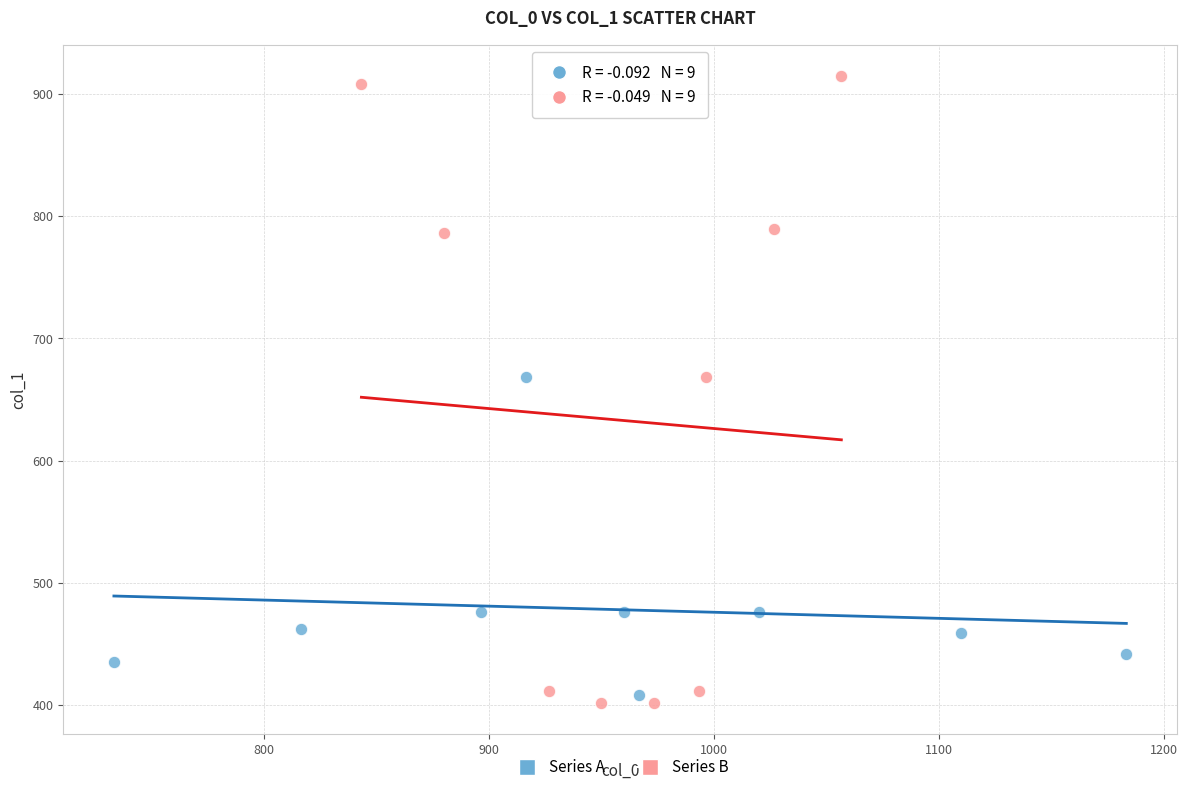

What are all the series names shown in the legend?

Series A, Series B